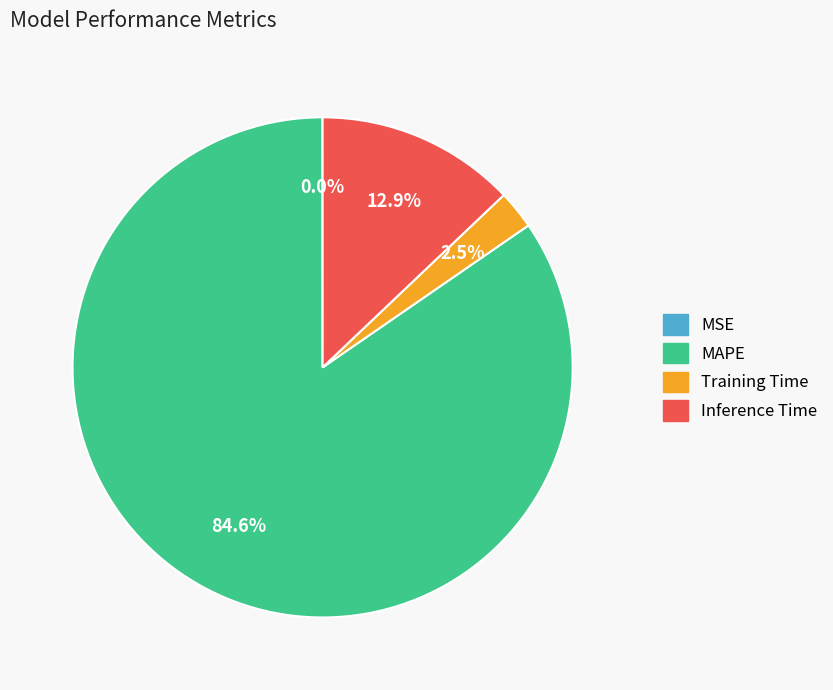

To the nearest percent, what is the difference between the largest and smallest slice percentages?

85%